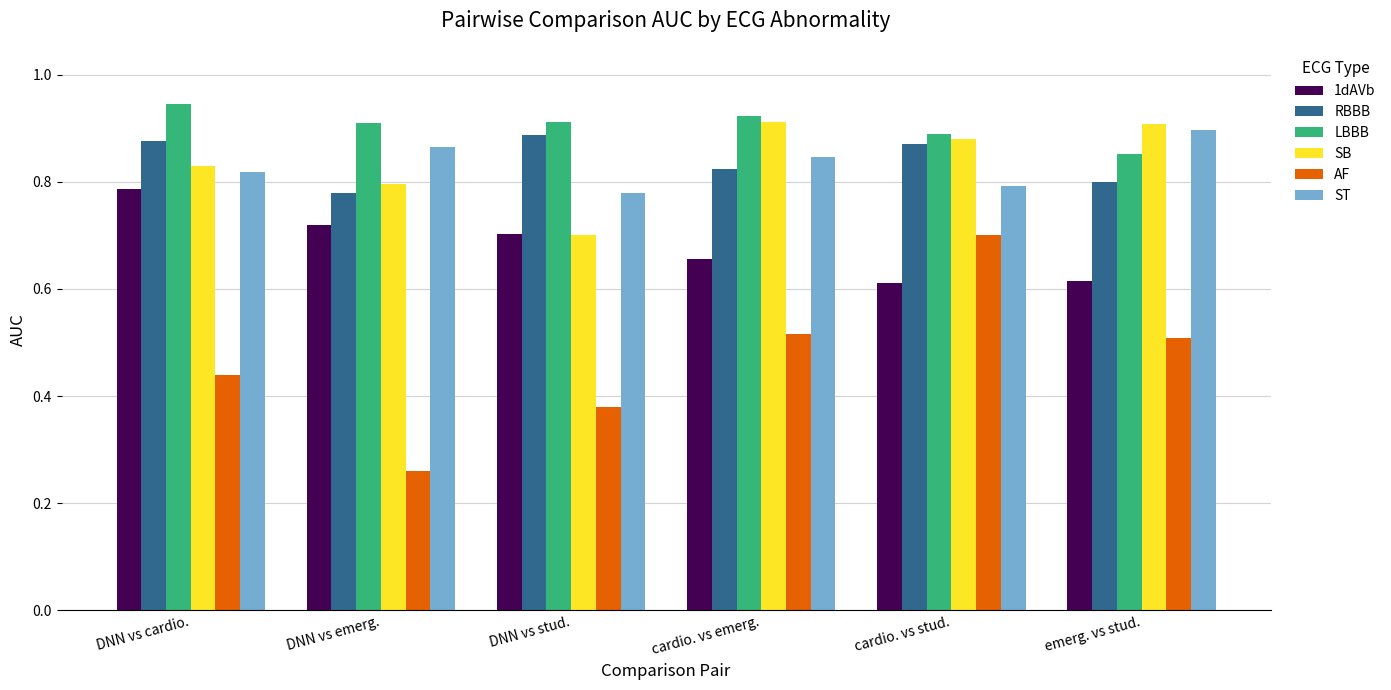

At how many categories does at least one series exceed 0?

6